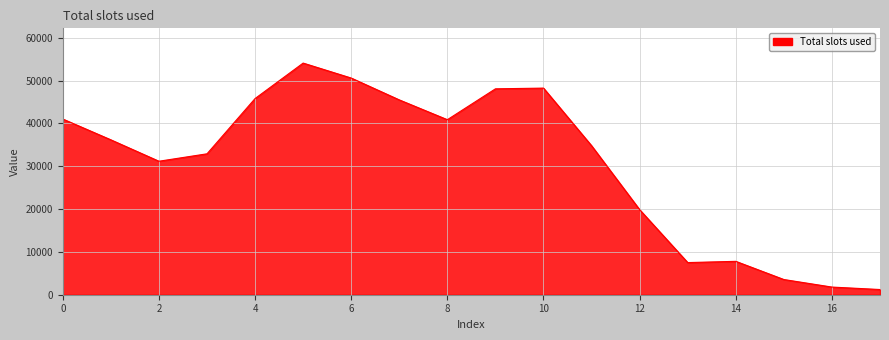

What is the greatest value displayed?

54070